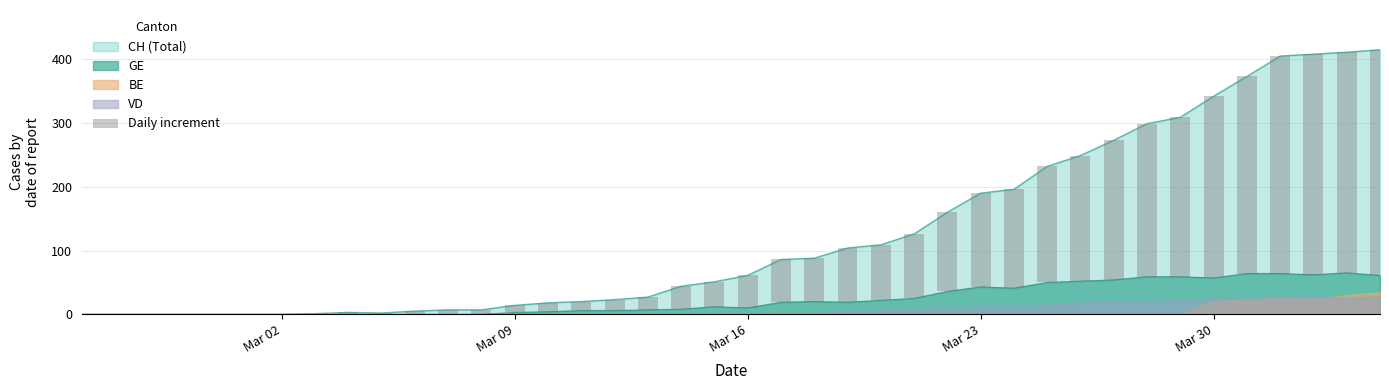

What is the maximum value for CH (Total)?

415